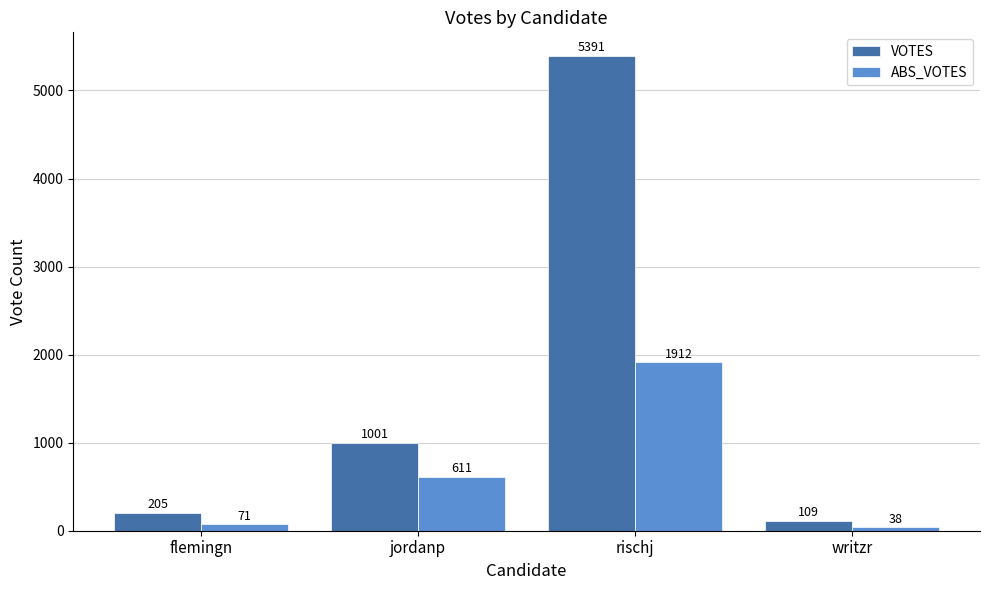

What is the sum of all ABS_VOTES values?

2632